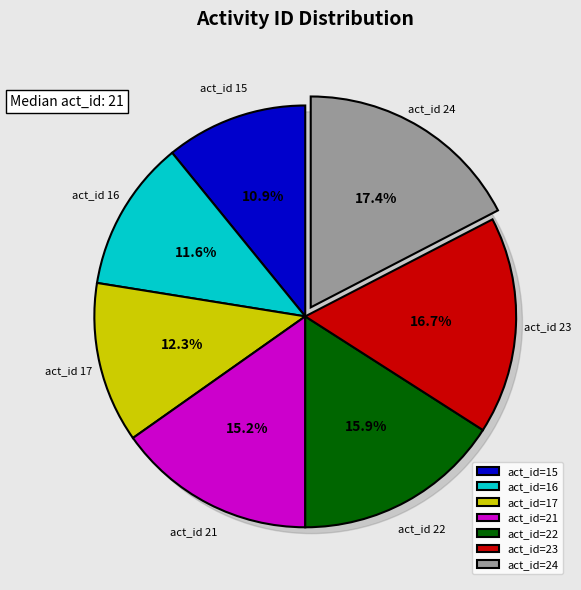

Count the number of slices in the pie.

7